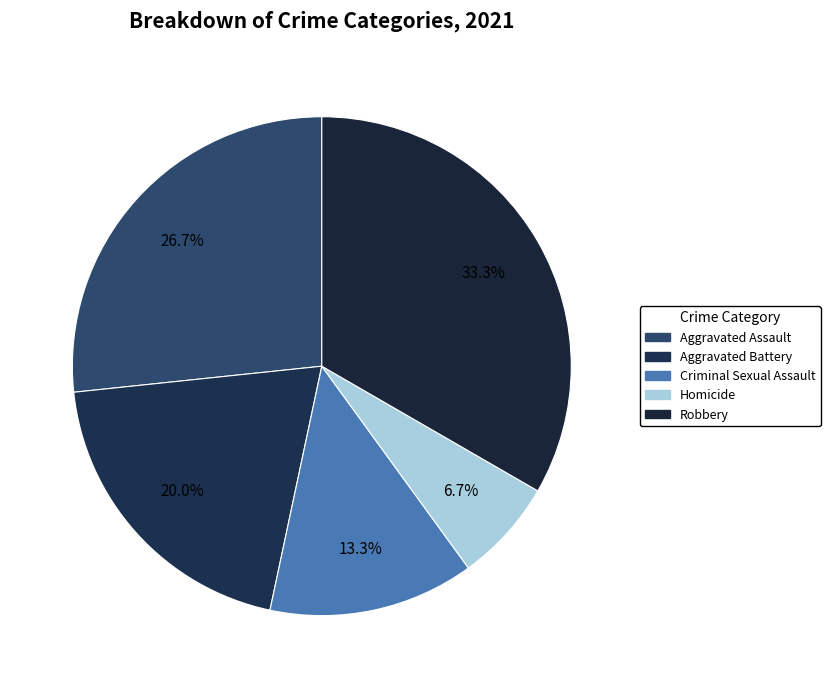

What is the total percentage of Robbery and Criminal Sexual Assault?

46.7%